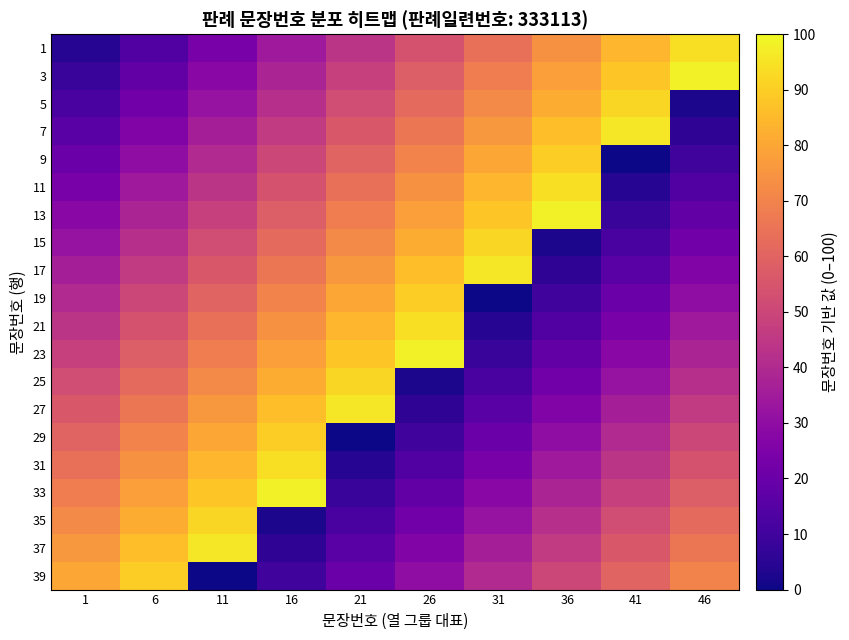

What is the greatest value displayed?

98